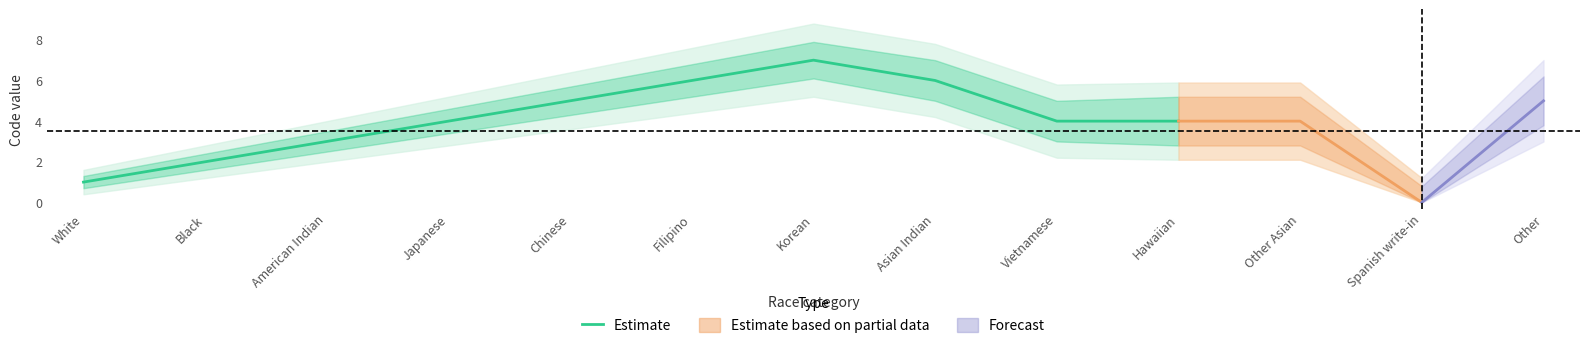

How many lines are shown in the chart?

1